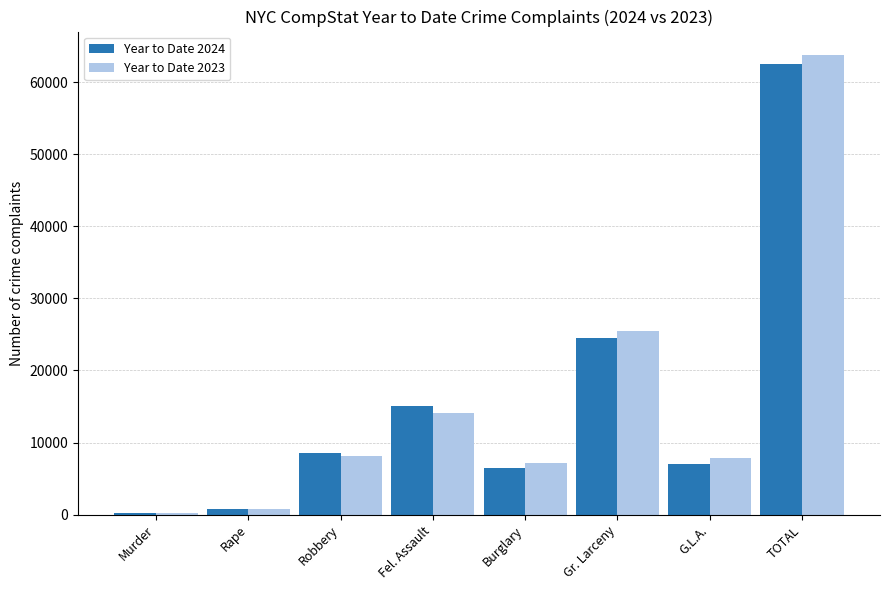

The value of Year to Date 2024 at G.L.A. is 4143. True or false?

False